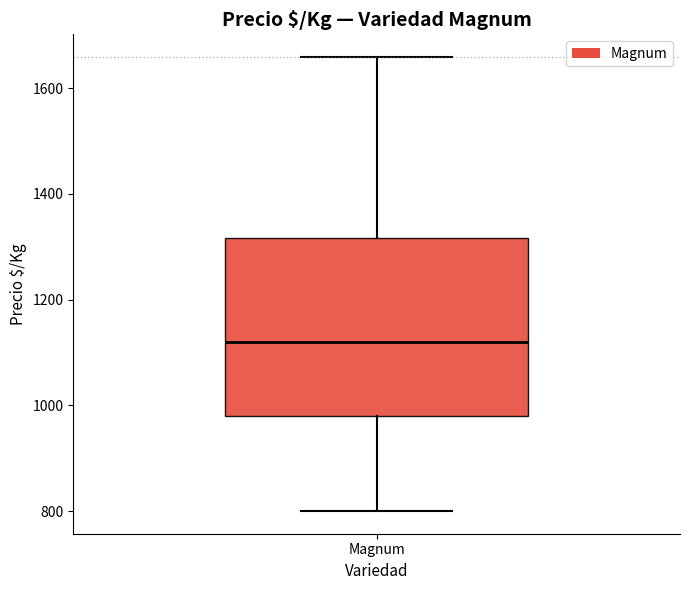

Transcribe this box plot: give where the median line is, the range the box spans, and where the two whiskers end, as read against the y-axis. The values are not printed on the chart, so give them approximately, as read against the axis.

median 1120, box 980 to 1320, whiskers 800 to 1660